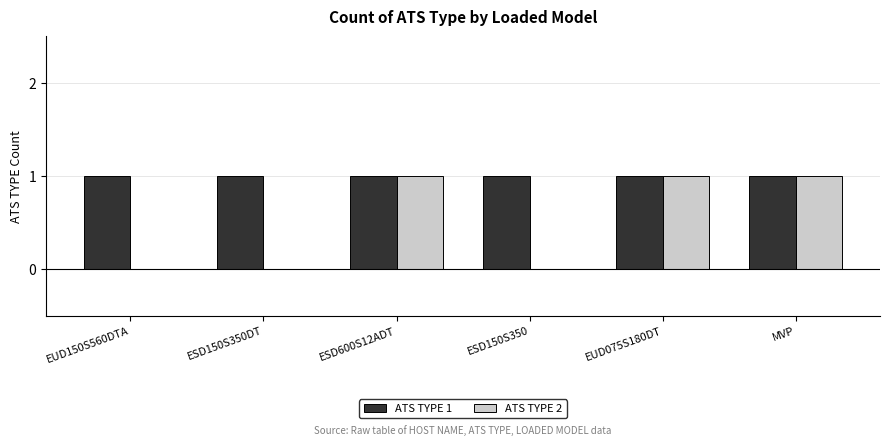

Between ESD150S350DT and EUD075S180DT, which series saw the biggest shift?

ATS TYPE 2